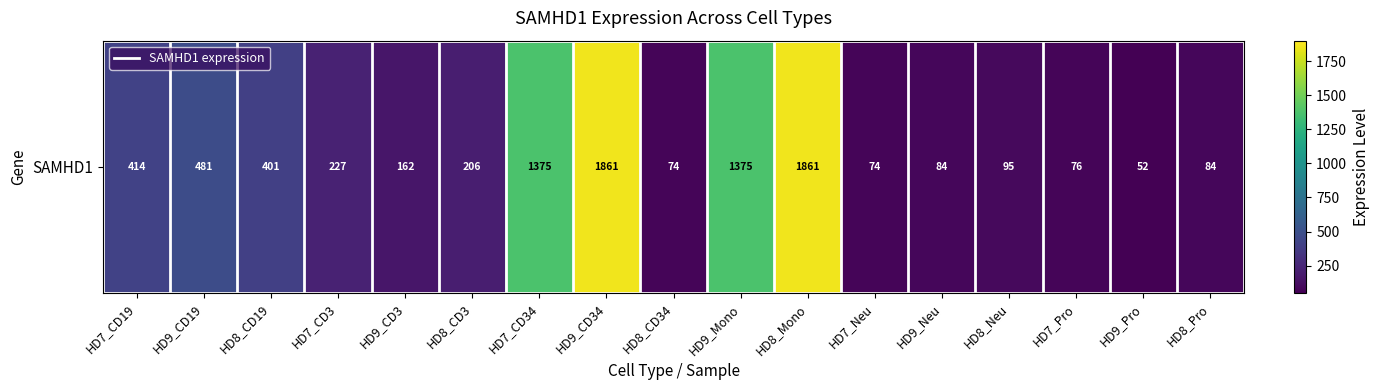

What is the difference between the maximum and minimum values?

1809.3